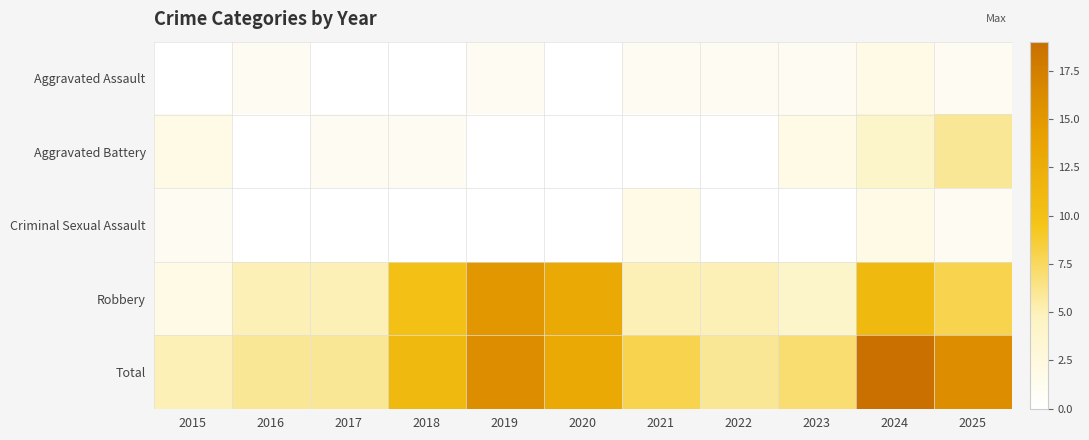

Which series has the widest spread of values?

Total